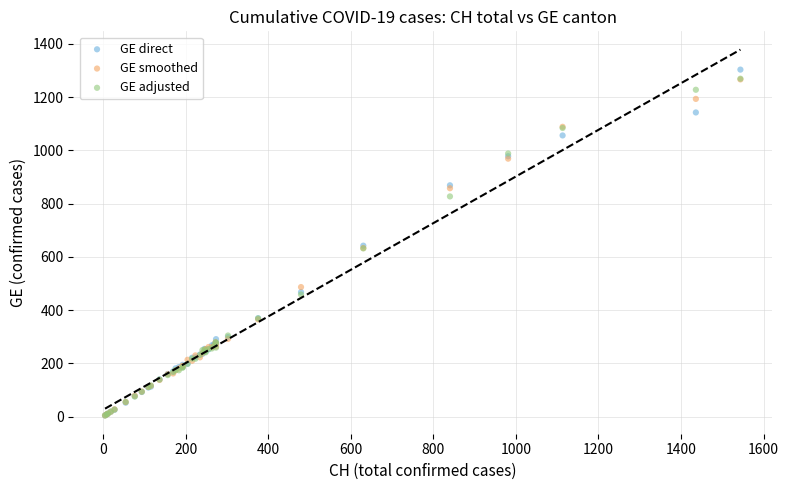

What are all the series names shown in the legend?

GE direct, GE smoothed, GE adjusted